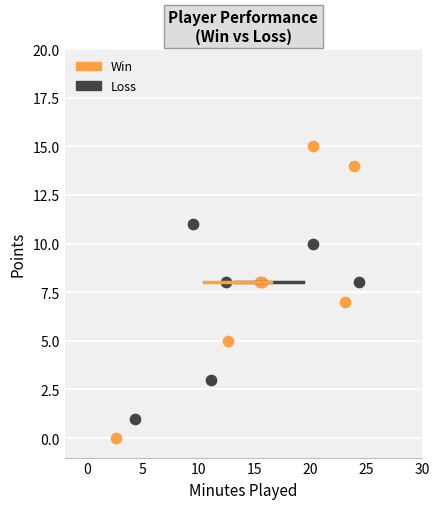

What are all the series names shown in the legend?

Win, Loss